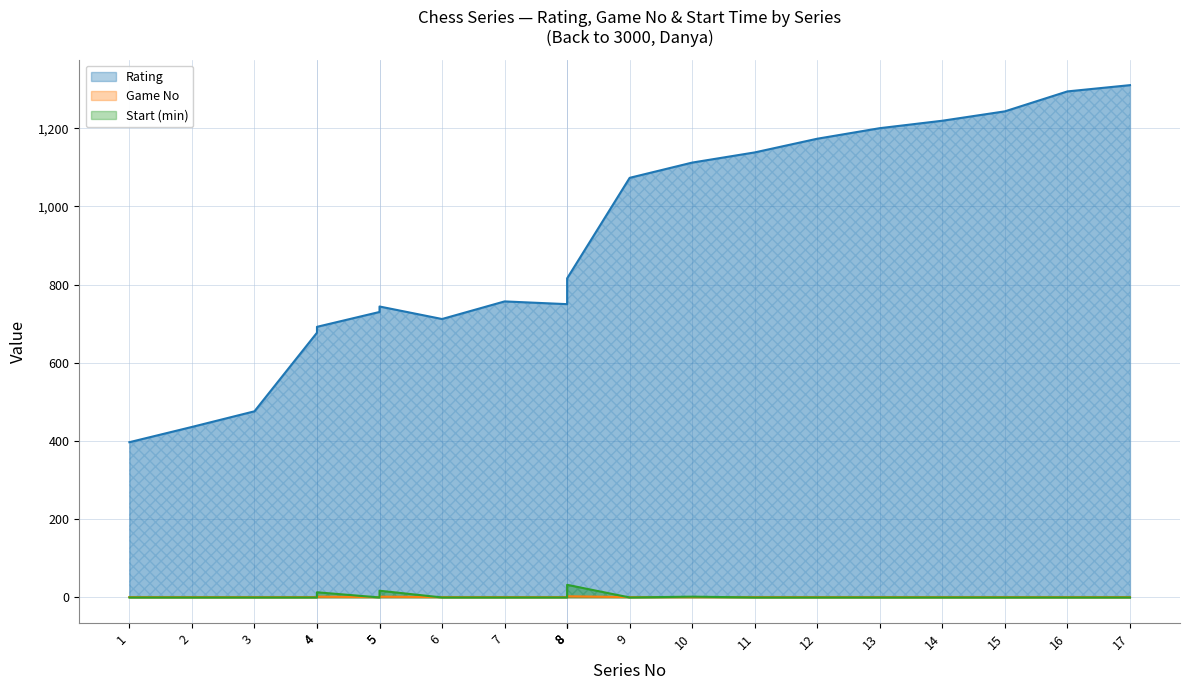

Which series has the largest range (max minus min)?

Rating (line)